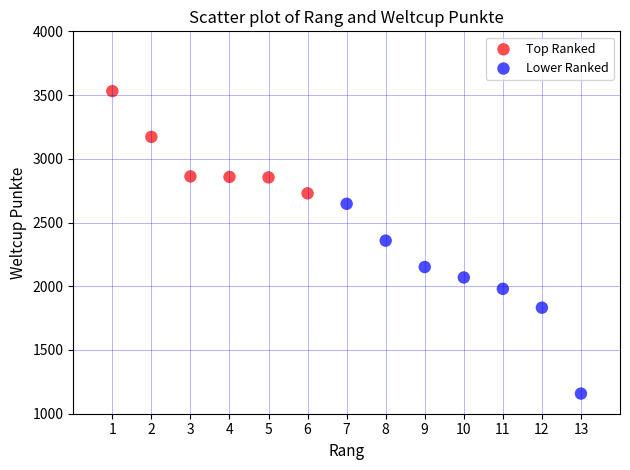

Which series contains the highest Y value?

Top Ranked